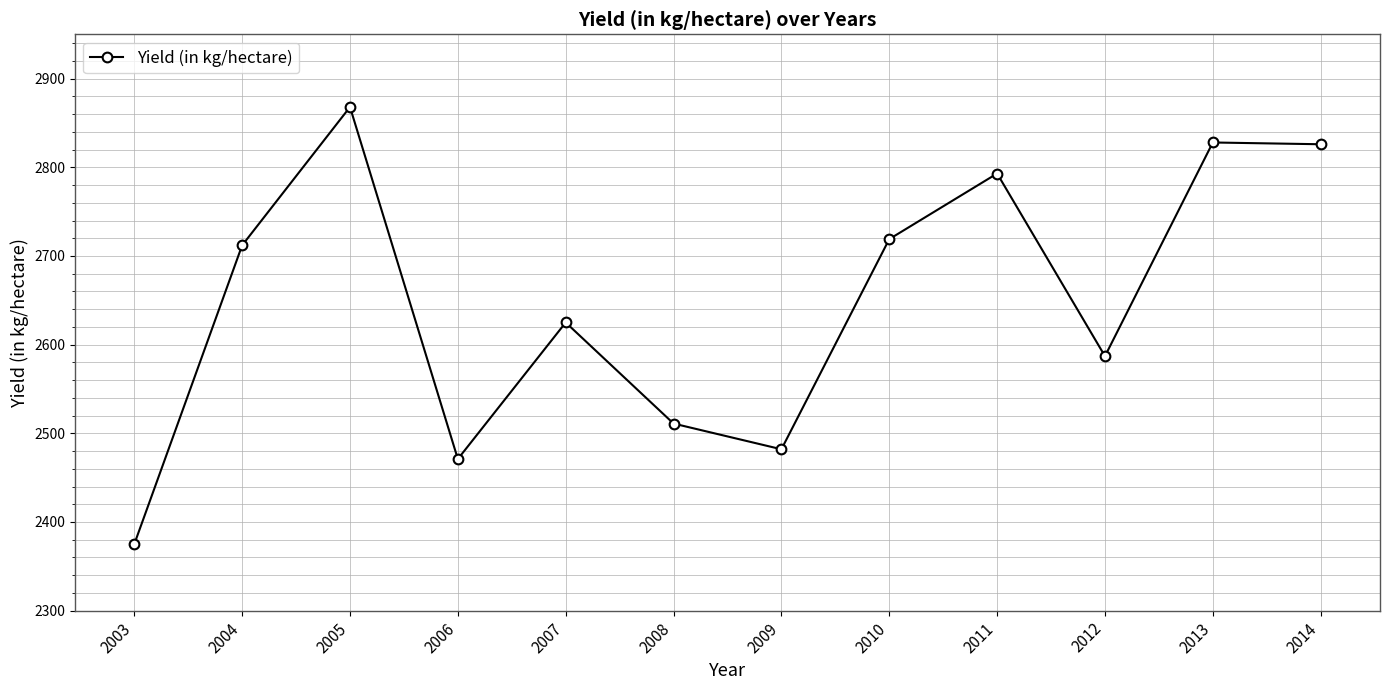

True or false: there are more than 2 points higher than both neighbors.

True